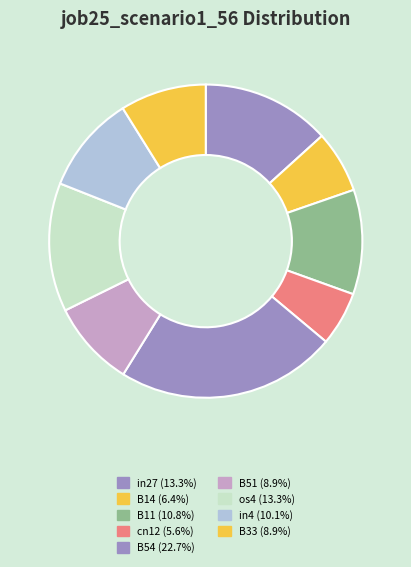

Which slice is the largest?

B54